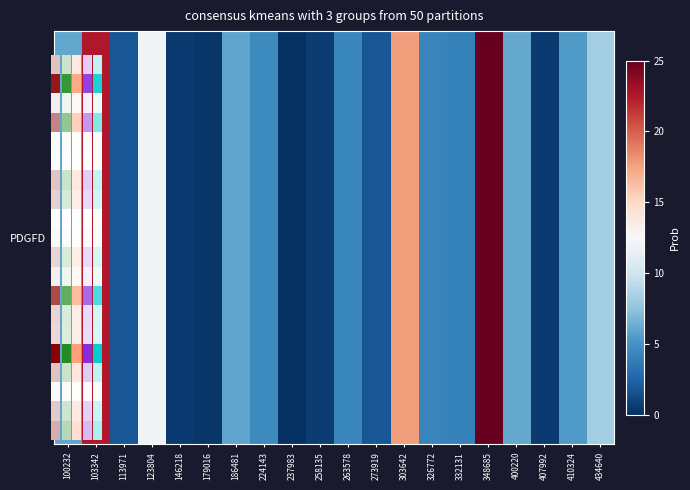

Which category has the lowest value across all series?

237983